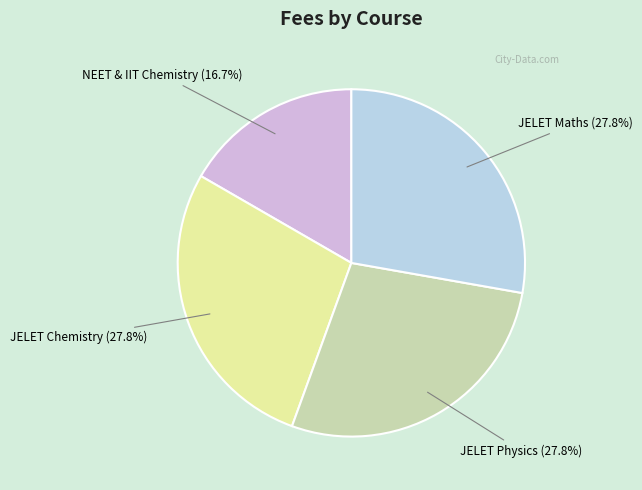

Which category has the smallest portion of the pie?

NEET & IIT Chemistry